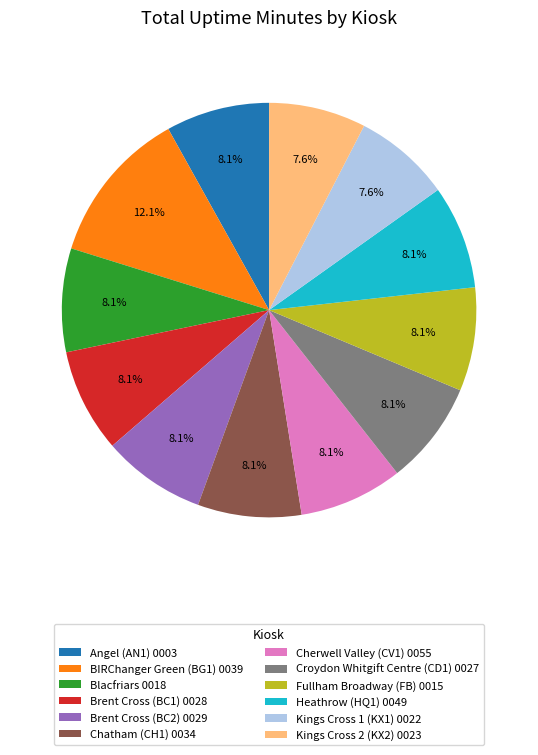

Approximately how many times larger is the value at Cherwell Valley (CV1) 0055 compared to Brent Cross (BC2) 0029?

1.0